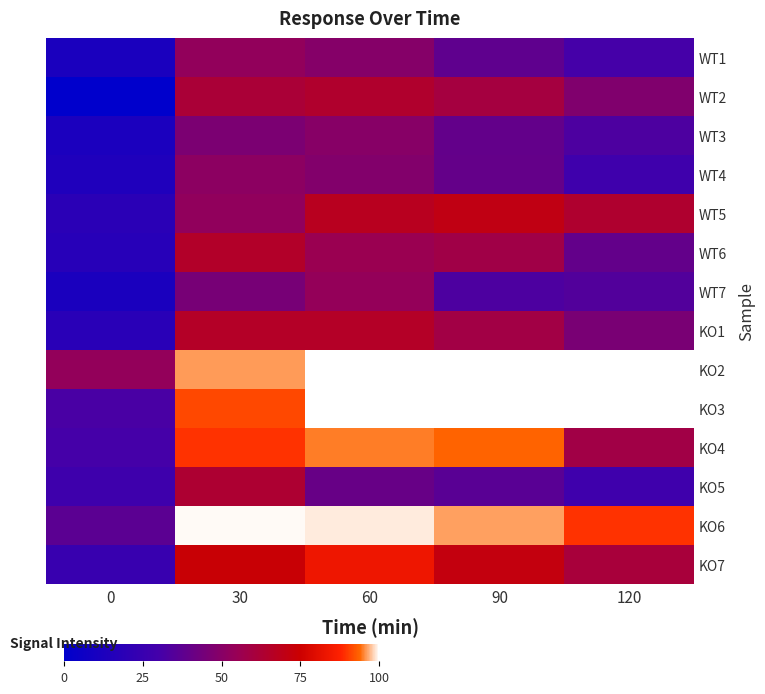

Rank the series at 0 from lowest to highest value.

WT2, WT1, WT7, WT3, WT4, WT6, KO1, WT5, KO7, KO5, KO4, KO3, KO6, KO2